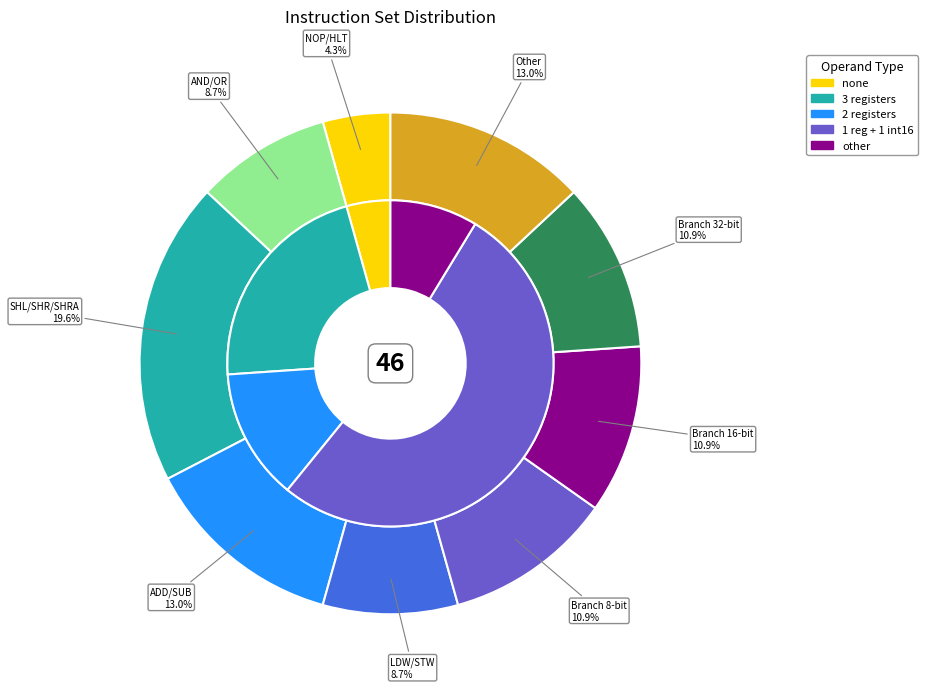

Count the number of slices in the pie.

9